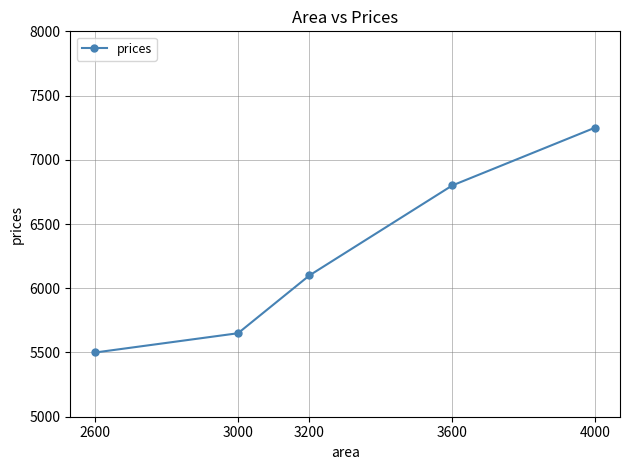

What is the difference between the second highest and minimum values?

1300